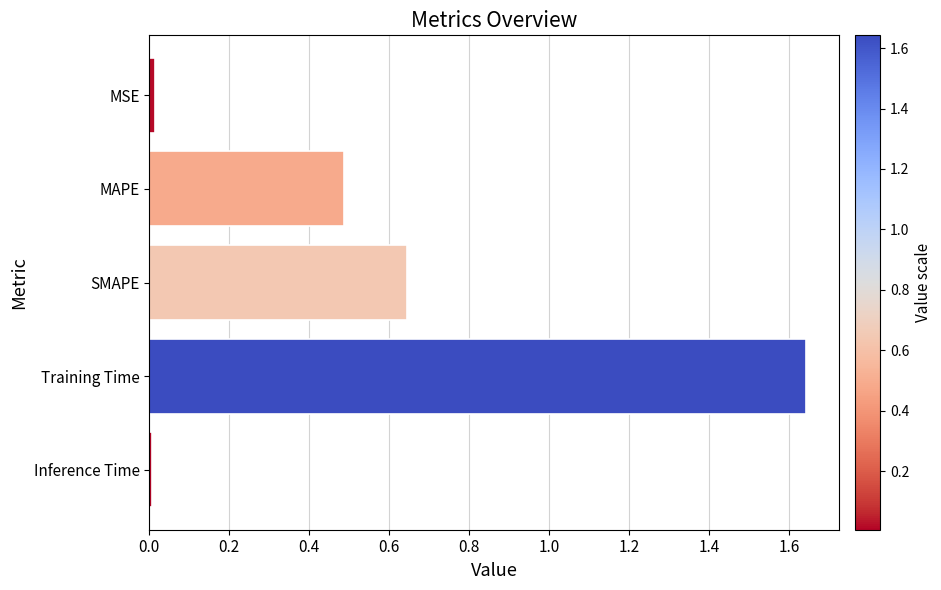

Which has a higher value, SMAPE or MSE?

SMAPE